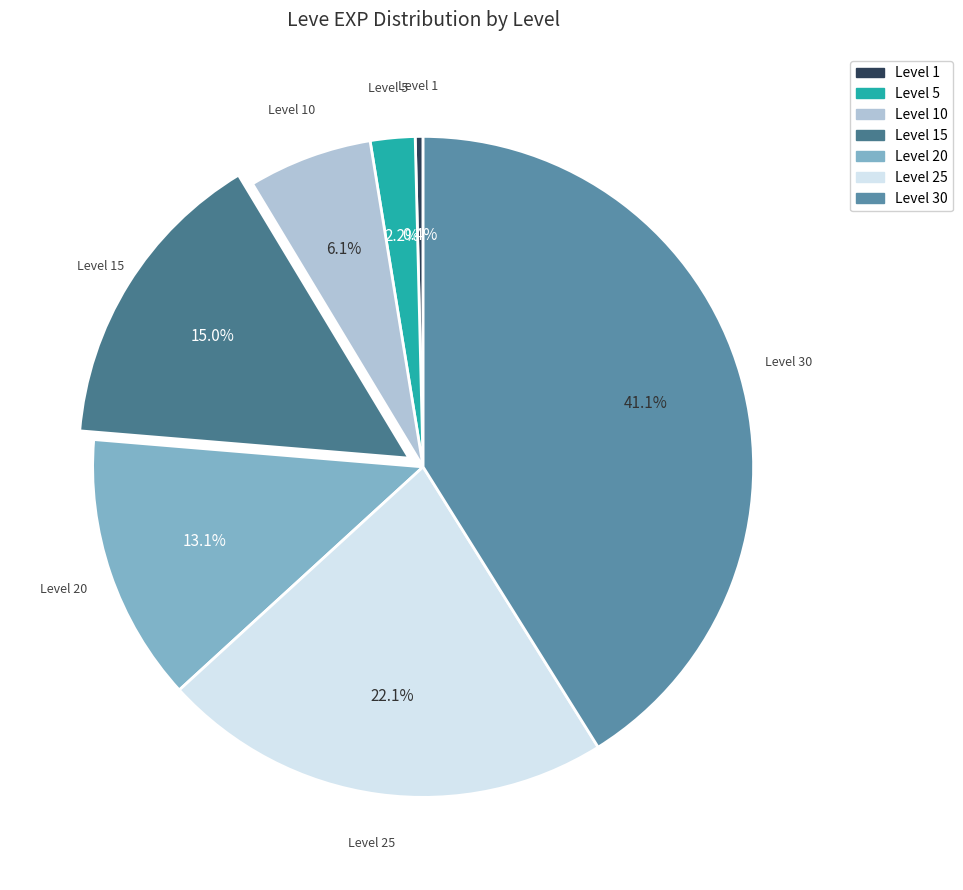

Rank the categories by value from lowest to highest.

Level 1, Level 5, Level 10, Level 20, Level 15, Level 25, Level 30